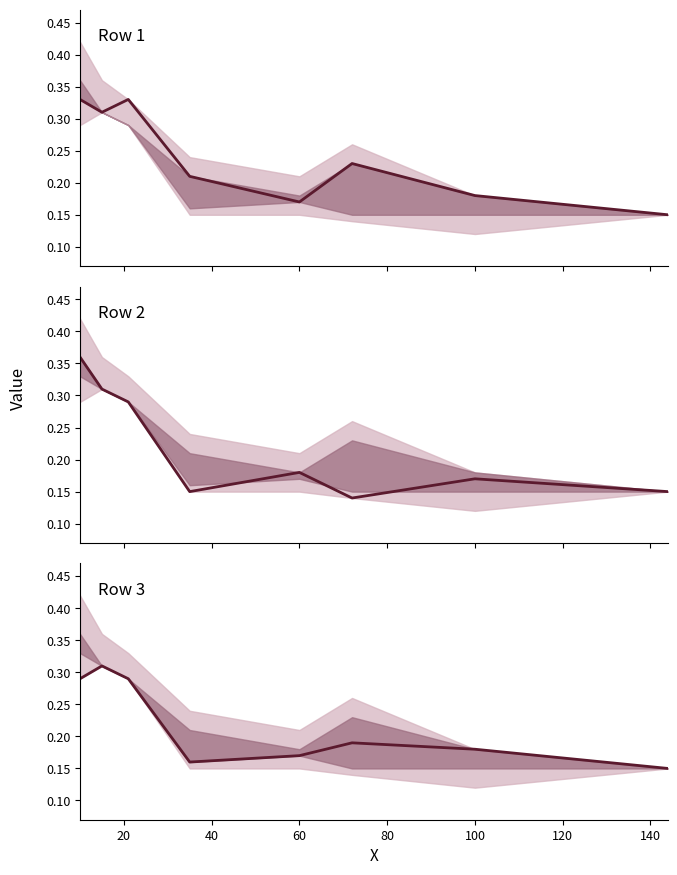

What is the total value across all series at 60?

0.5